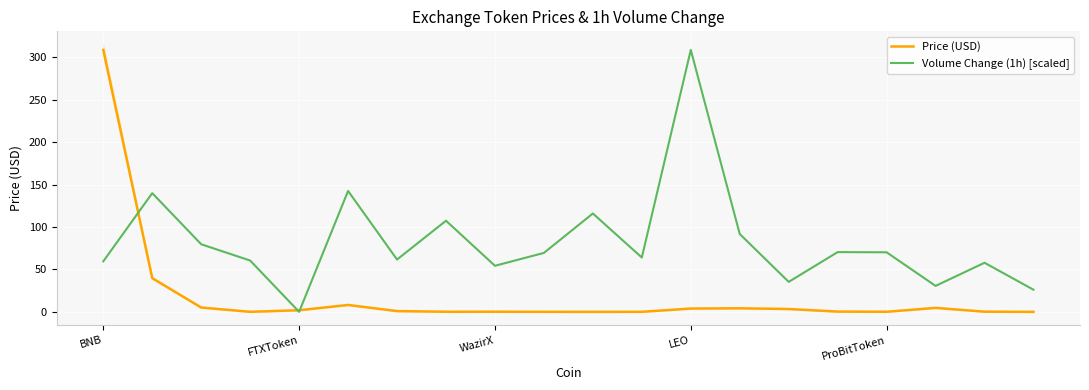

Which category has the highest value in the Volume Change (1h) [scaled] series?

LEO